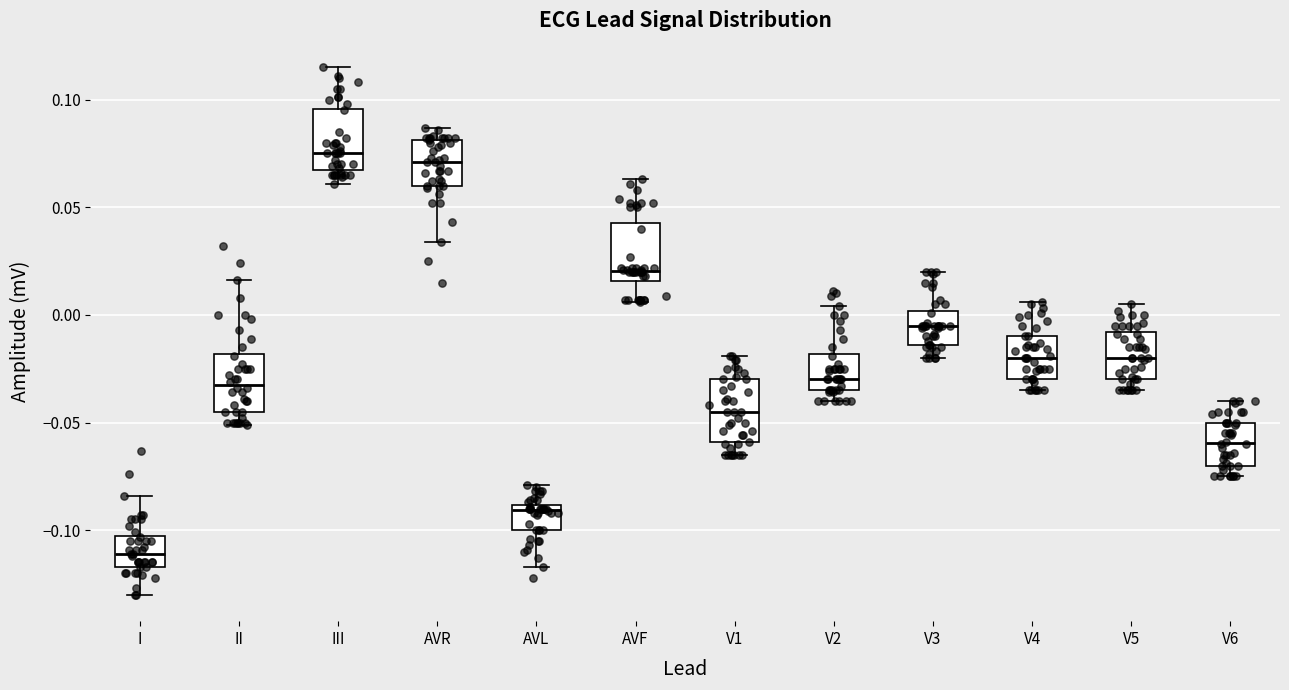

Reading left to right, transcribe this box plot: for each box, give where its median line is, the range the box spans, and where its two whiskers end, as read against the y-axis. The values are not printed on the chart, so give them approximately, as read against the axis.

I: median -0.110, box -0.115 to -0.100, whiskers -0.130 to -0.085
II: median -0.030, box -0.045 to -0.020, whiskers -0.050 to 0.015
III: median 0.075, box 0.070 to 0.095, whiskers 0.060 to 0.115
AVR: median 0.070, box 0.060 to 0.080, whiskers 0.035 to 0.085
AVL: median -0.090 (just below the box's upper edge), box -0.100 to -0.090, whiskers -0.115 to -0.080
AVF: median 0.020, box 0.015 to 0.045, whiskers 0.005 to 0.065
V1: median -0.045, box -0.060 to -0.030, whiskers -0.065 to -0.020
V2: median -0.030, box -0.035 to -0.020, whiskers -0.040 to 0.005
V3: median -0.005, box -0.015 to 0.000, whiskers -0.020 to 0.020
V4: median -0.020, box -0.030 to -0.010, whiskers -0.035 to 0.005
V5: median -0.020, box -0.030 to -0.010, whiskers -0.035 to 0.005
V6: median -0.060, box -0.070 to -0.050, whiskers -0.075 to -0.040